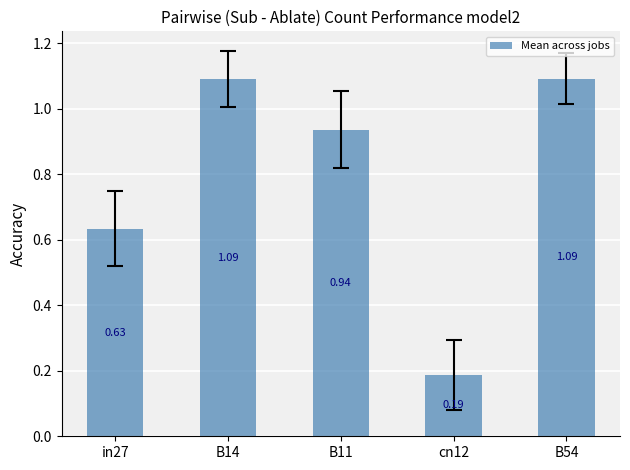

Between in27 and B54, which is larger?

B54